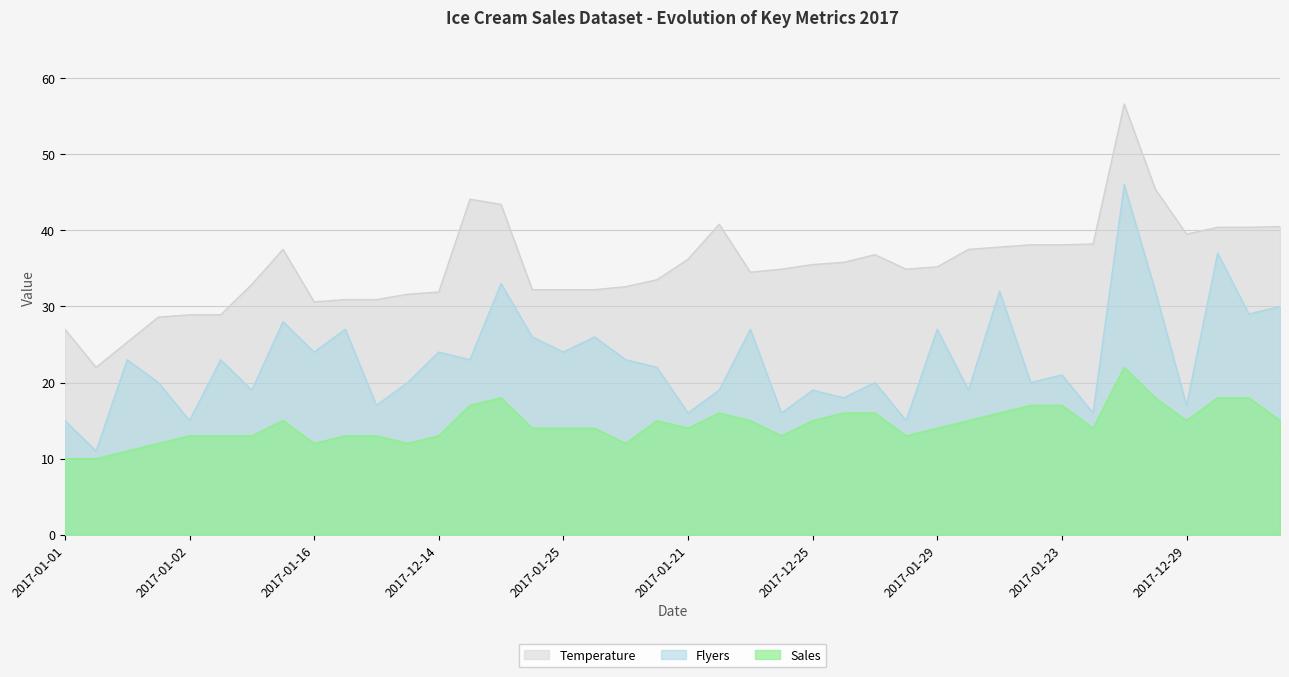

Which label corresponds to the largest value in the chart?

2017-02-04